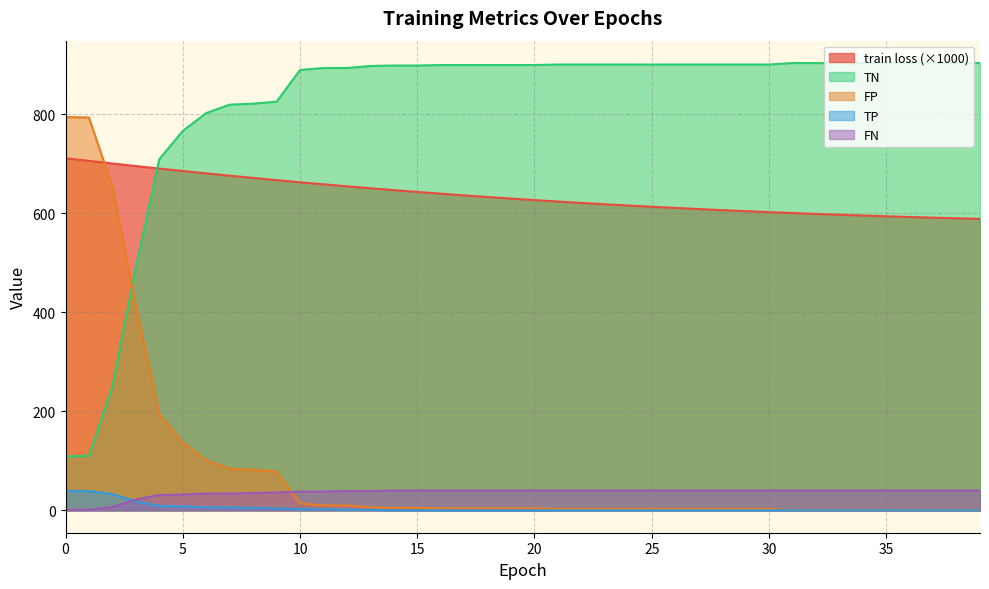

What is the difference between the maximum and minimum values in the FN series?

39.0